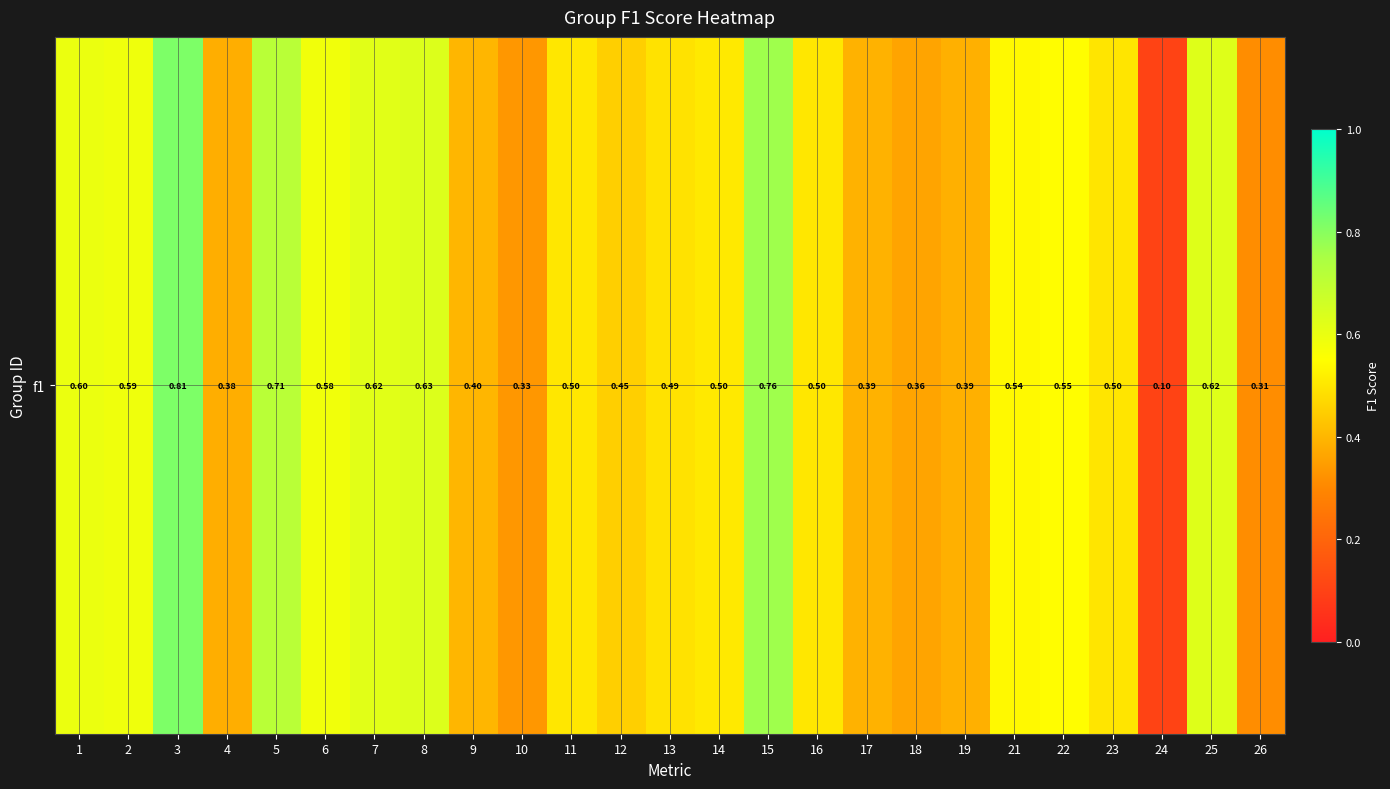

How many series are shown in this chart?

1